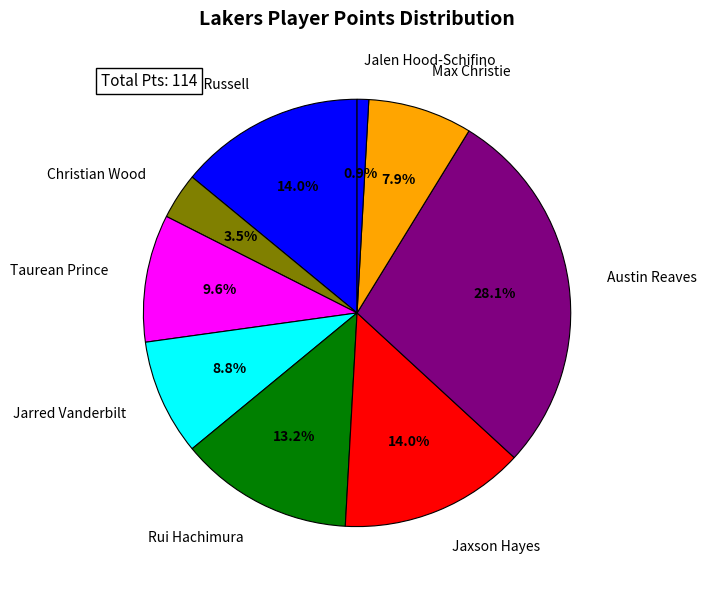

To the nearest percent, what is the difference between the Taurean Prince and Max Christie slice percentages?

2%